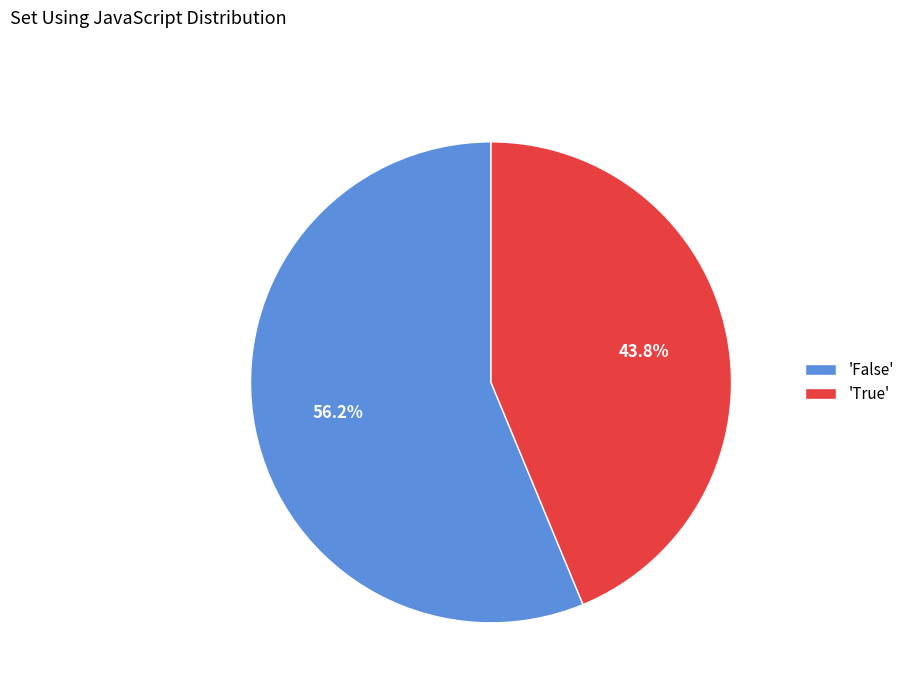

What is the largest slice in the pie chart?

'False'